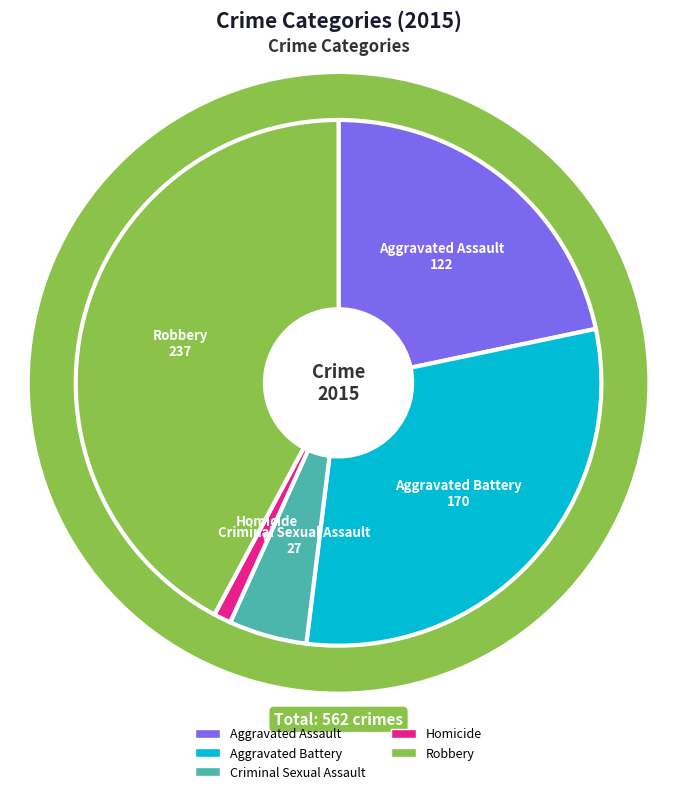

Rank the categories by value from lowest to highest.

Homicide, Criminal Sexual Assault, Aggravated Assault, Aggravated Battery, Robbery